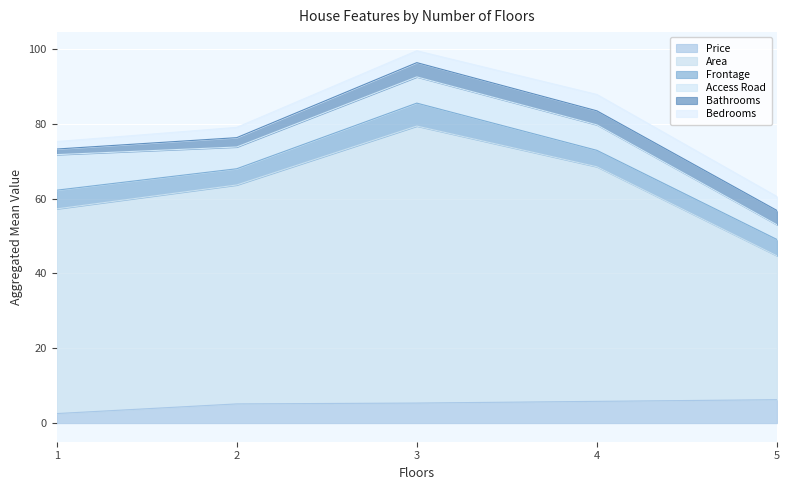

What are all the series names shown in the legend?

Price, Area, Frontage, Access Road, Bathrooms, Bedrooms